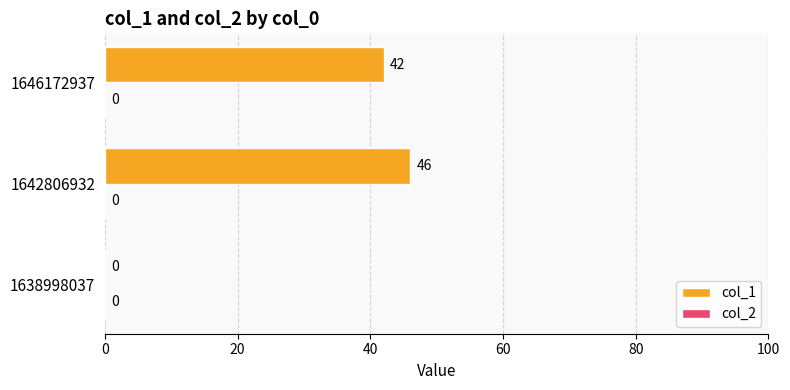

Is it true that the value at 1646172937 is 42?

True